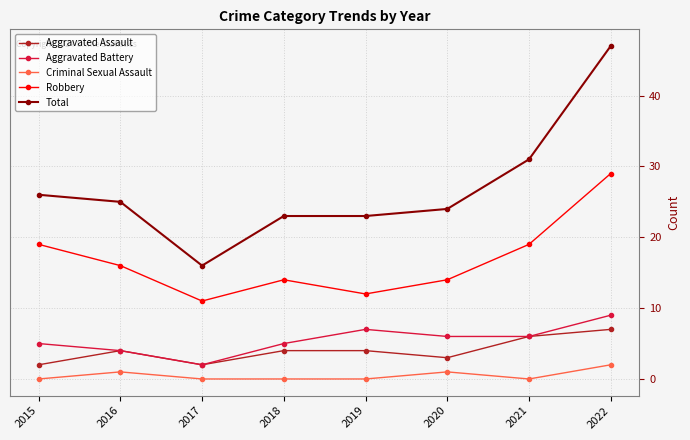

Count the Aggravated Battery values in the range 5 to 7.

5